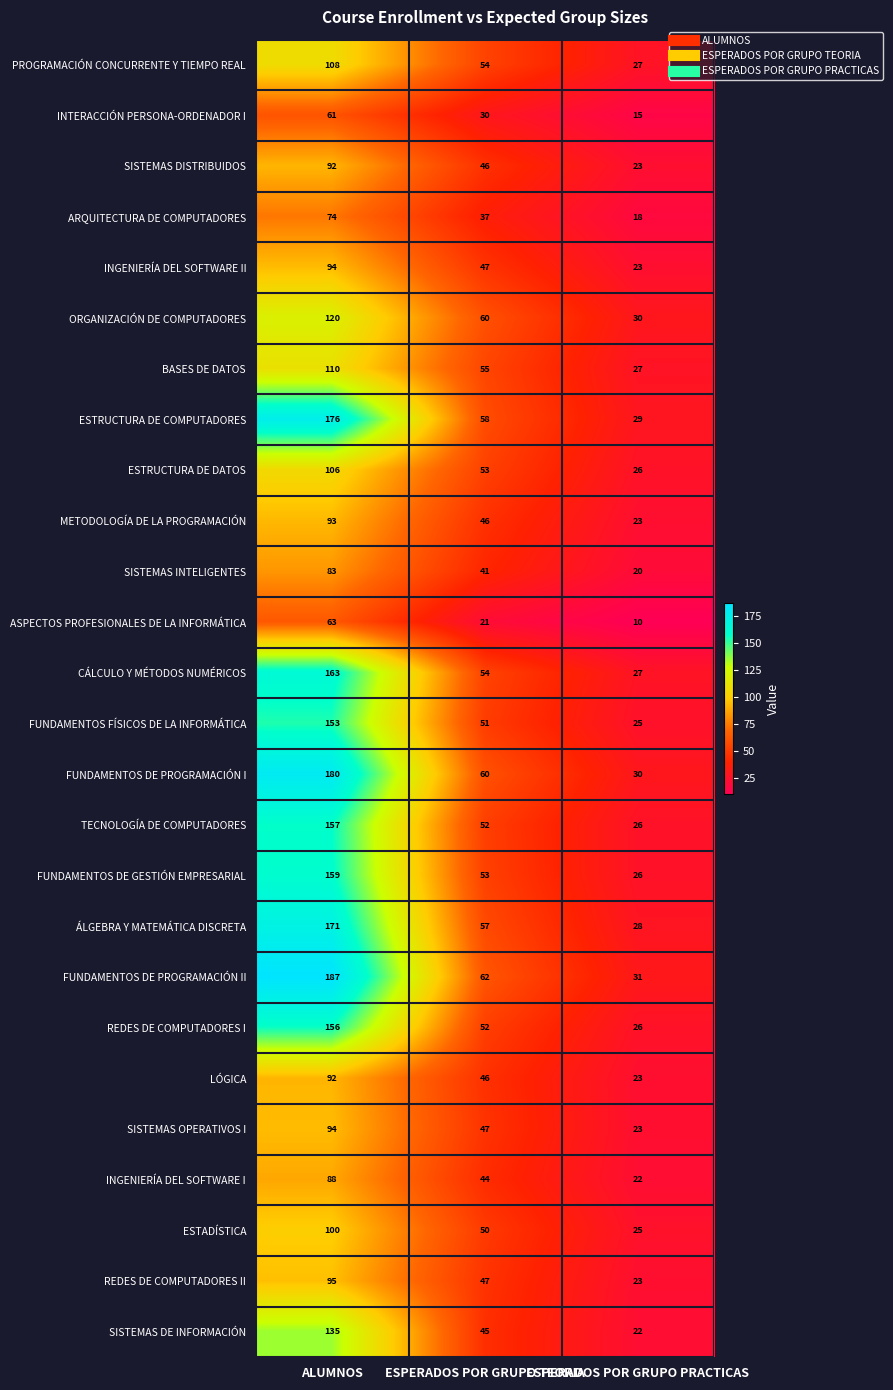

What is the spread (max minus min) of values at ESPERADOS POR GRUPO PRACTICAS?

21